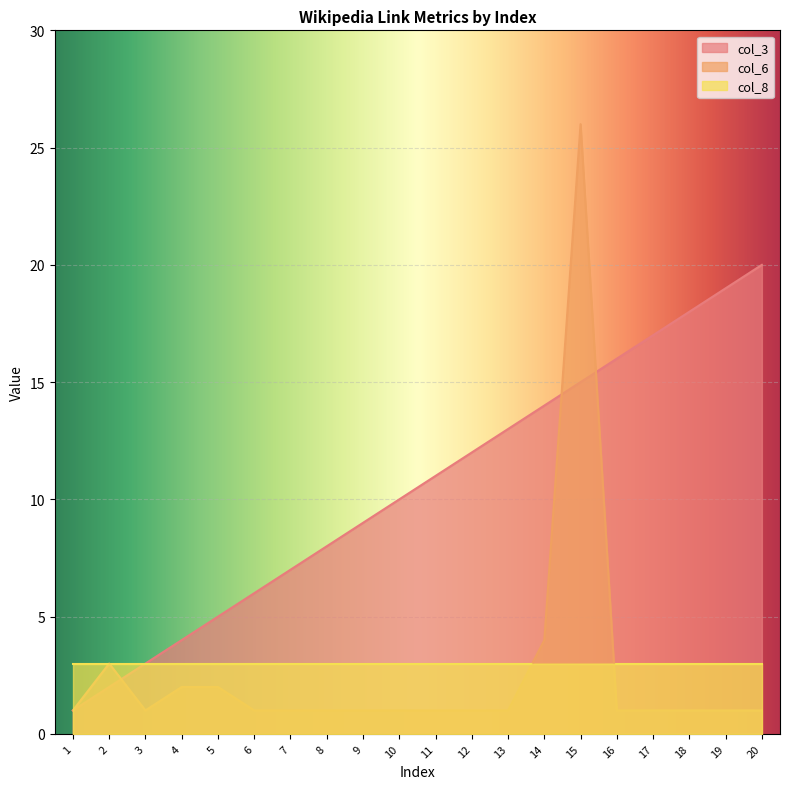

List the series in order of their peak value, highest first.

col_6, col_3, col_8